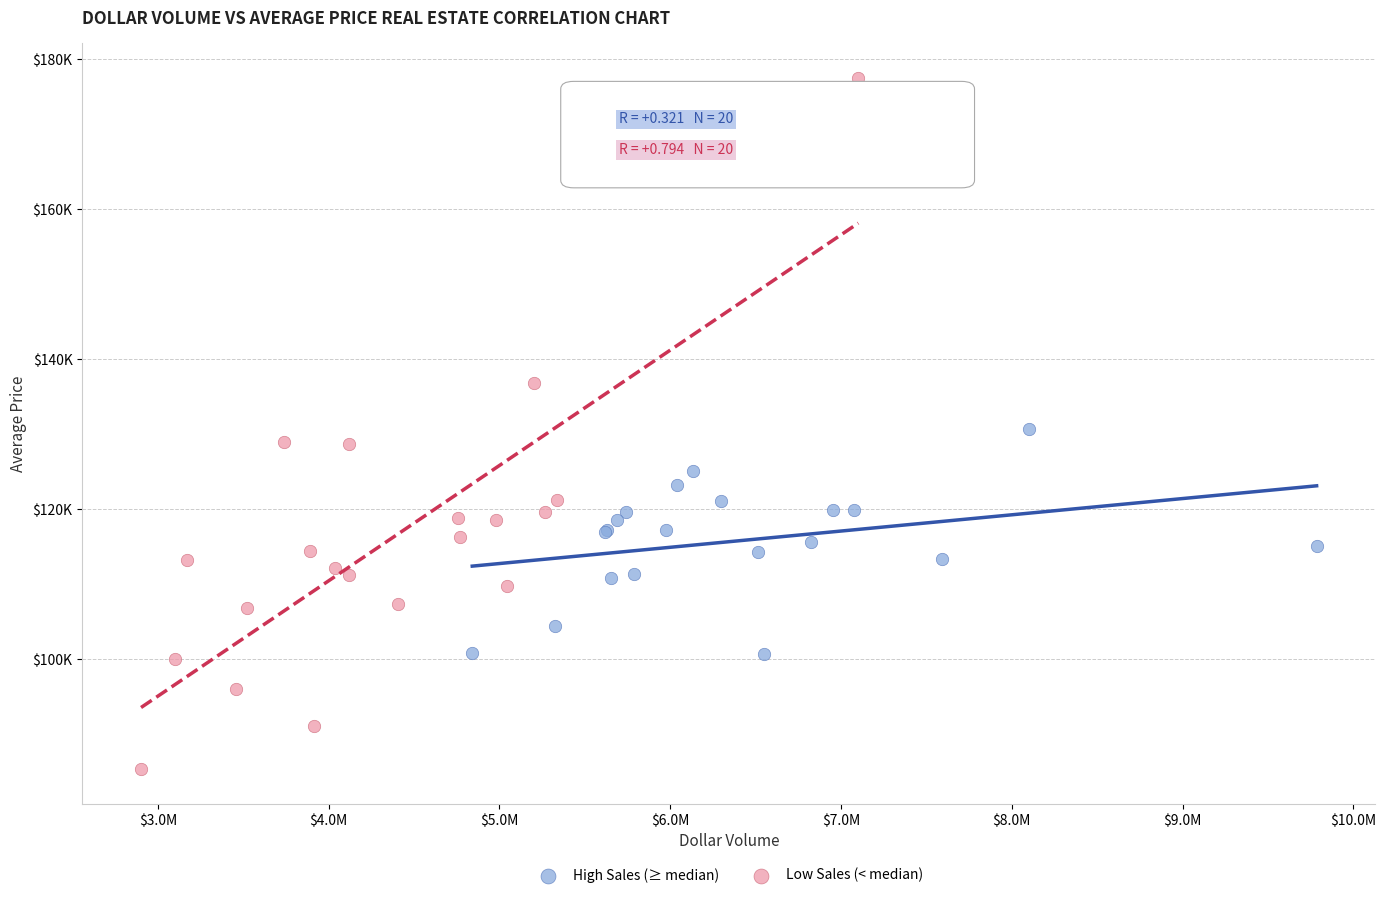

Which series has the largest Y range (max minus min)?

Low Sales (< median)